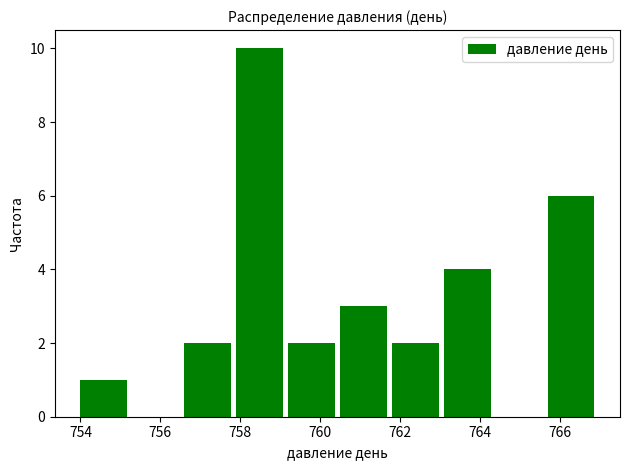

Reading left to right, transcribe this chart: for each bar, give the range it covers on the x-axis and its height. Neither the bar edges nor the heights are printed on the chart, so give them approximately, as read against the axes.

754.0 to 755.3: 1
755.3 to 756.6: 0
756.6 to 757.9: 2
757.9 to 759.2: 10
759.2 to 760.5: 2
760.5 to 761.8: 3
761.8 to 763.1: 2
763.1 to 764.4: 4
764.4 to 765.7: 0
765.7 to 767.0: 6